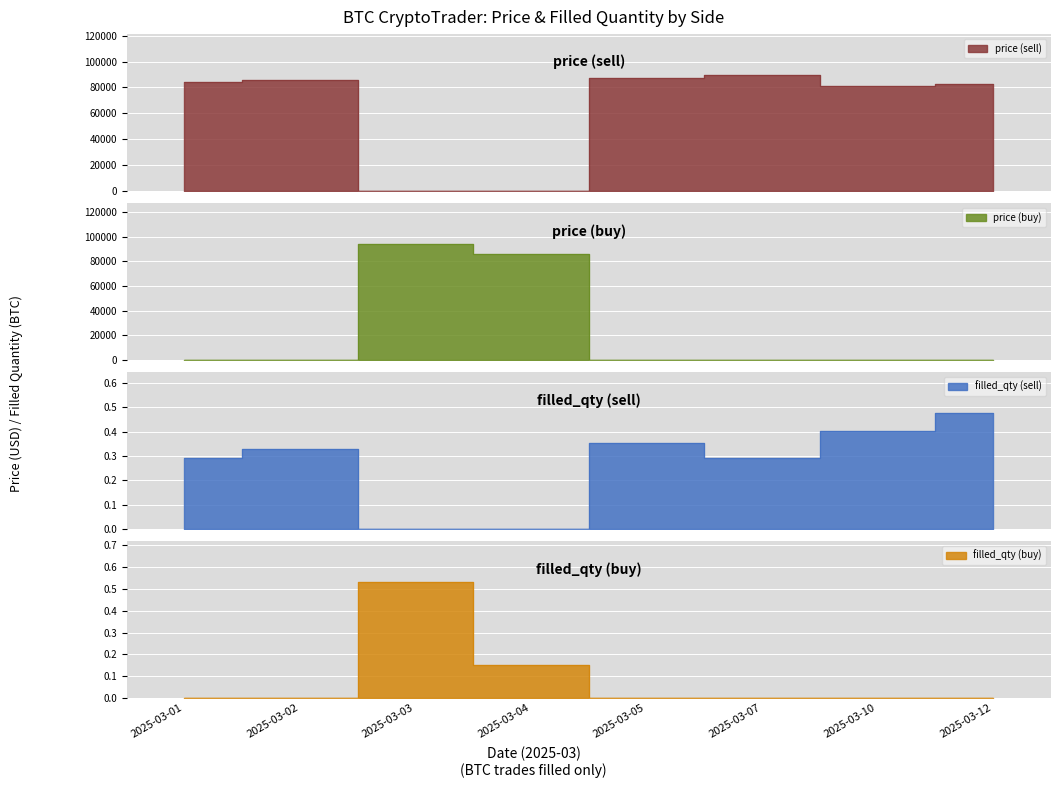

At which category is the sum across all series the highest?

2025-03-03